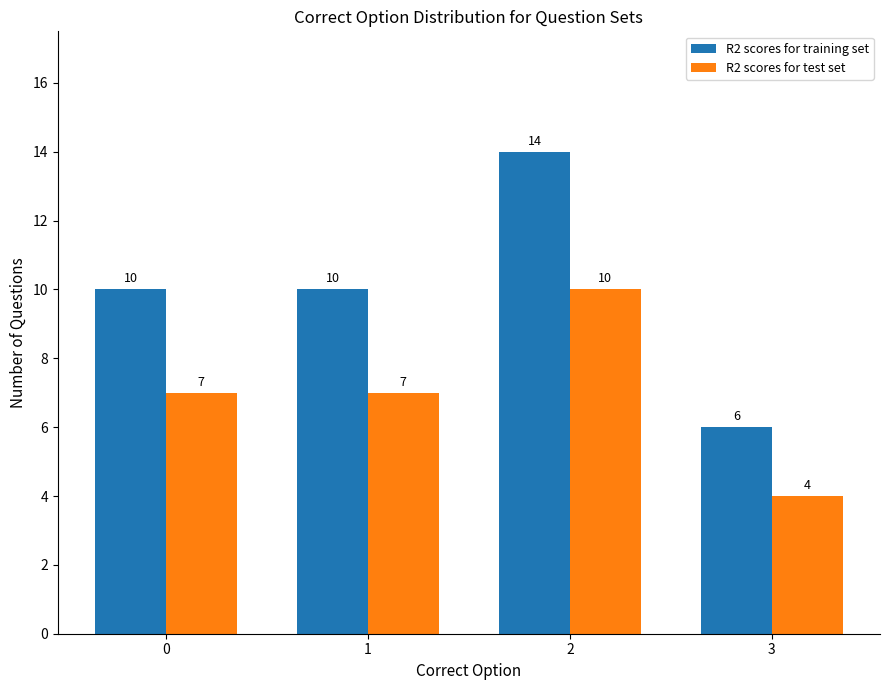

What is the highest value of the R2 scores for training set series?

14